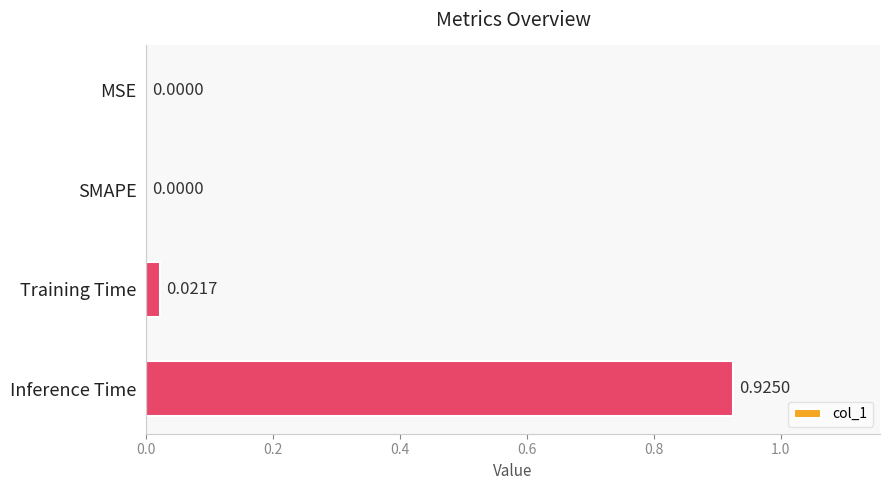

Between MSE and Training Time, which is larger?

Training Time